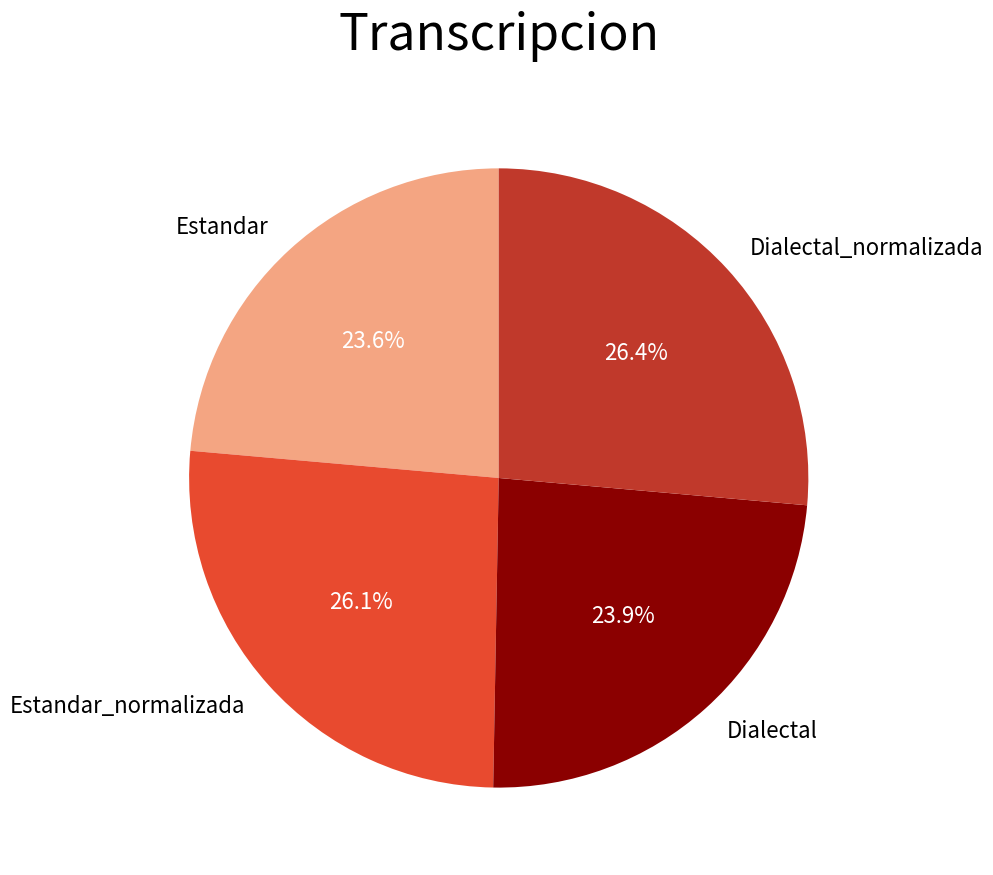

Is it true that Dialectal_normalizada is 14% of the pie?

False